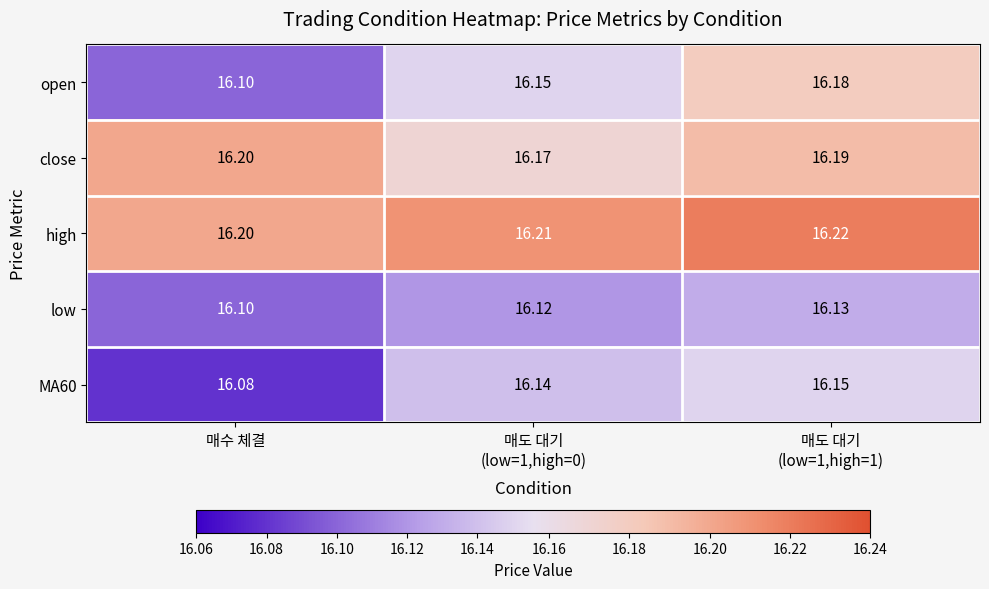

Which series has the largest total across all categories?

high